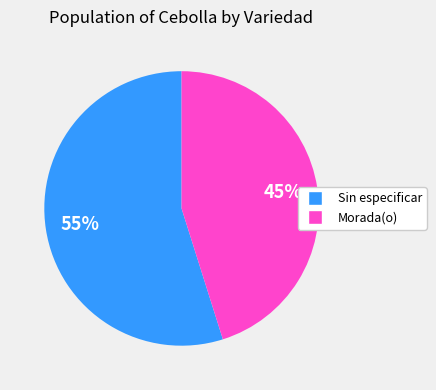

To the nearest percent, what percentage of the pie is Sin especificar?

55%